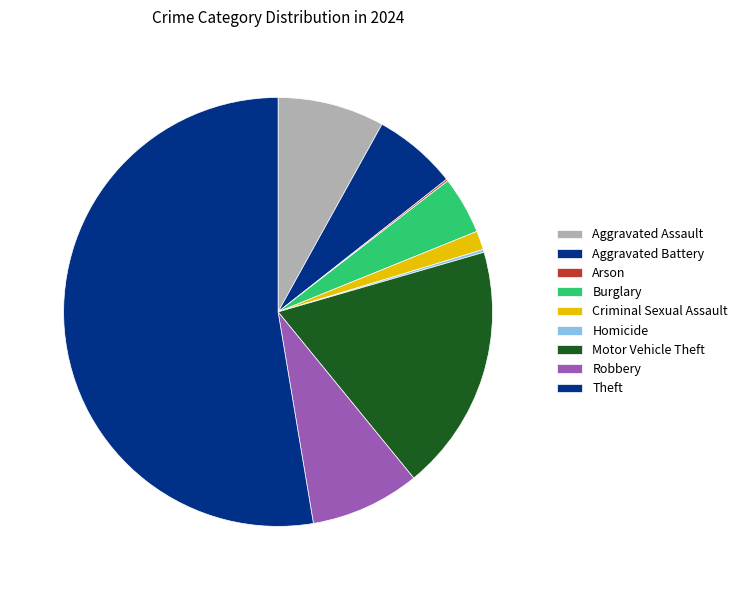

Combined, what portion of the pie is Criminal Sexual Assault and Arson?

1.6%